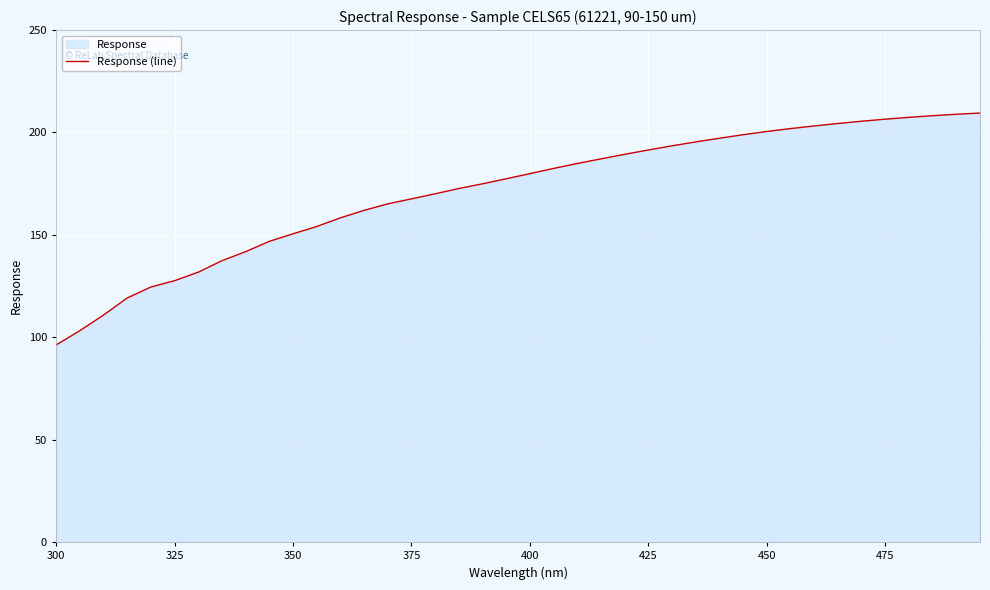

True or false: there are more than 0 points higher than both neighbors.

False